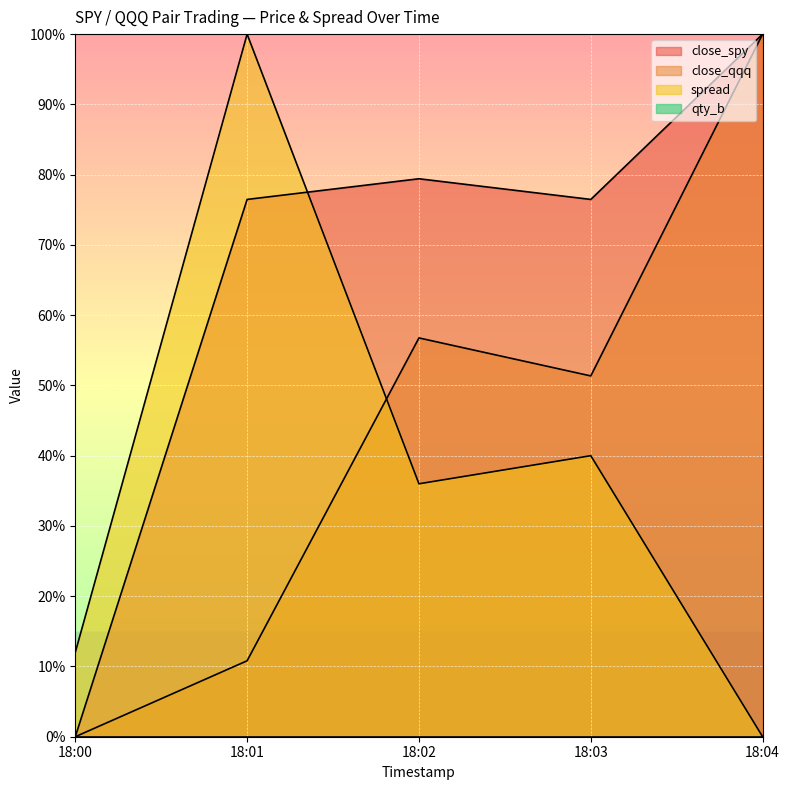

How many values in the close_qqq series exceed 51?

3